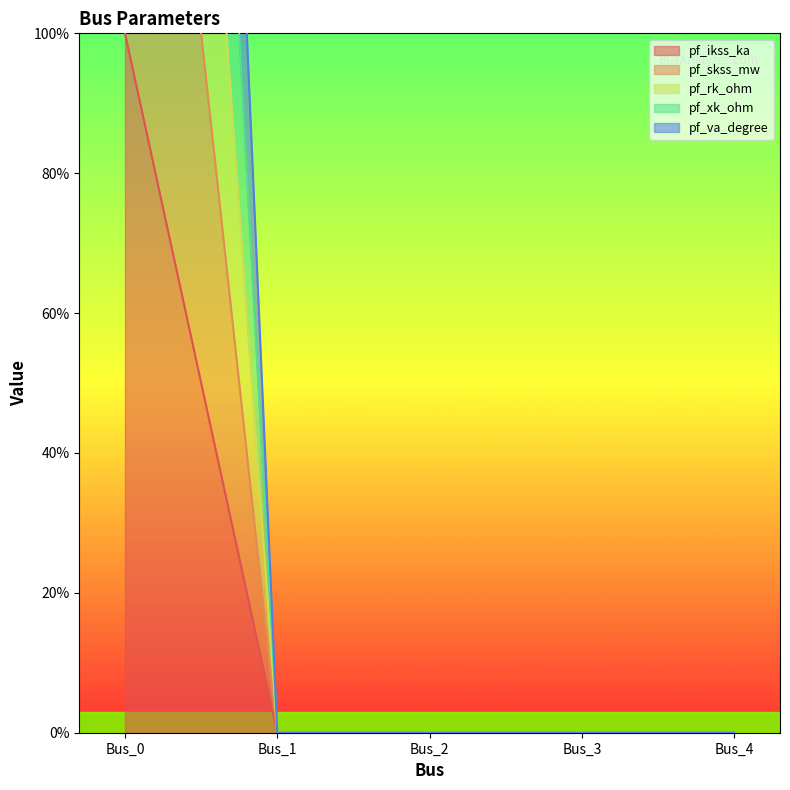

The pf_skss_mw series shows 0 at Bus_1. True or false?

True